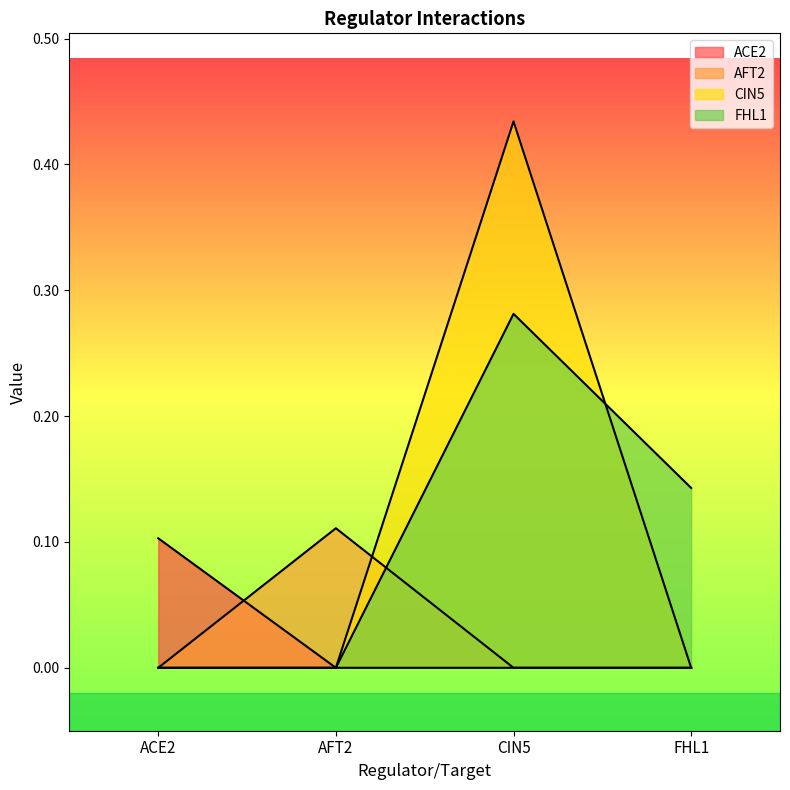

Is the value of CIN5 at AFT2 greater than the value of FHL1 at AFT2?

No